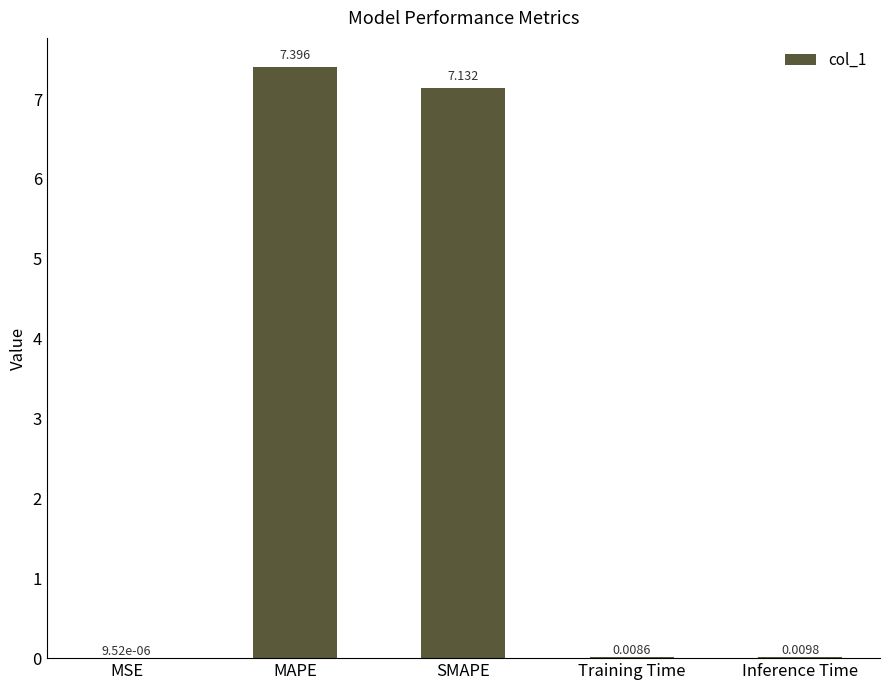

What is the ratio of the value at MAPE to the value at SMAPE?

1.0